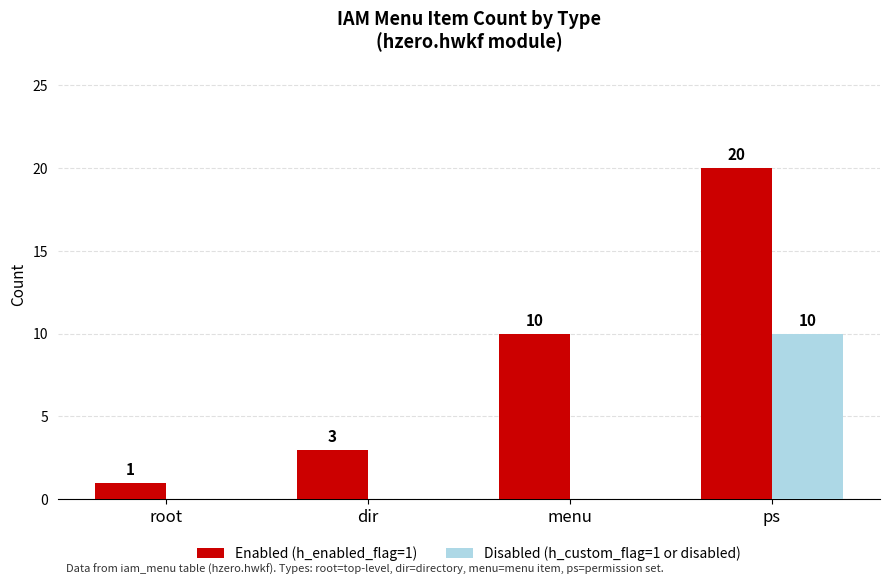

What is the sum of all Enabled (h_enabled_flag=1) values?

34